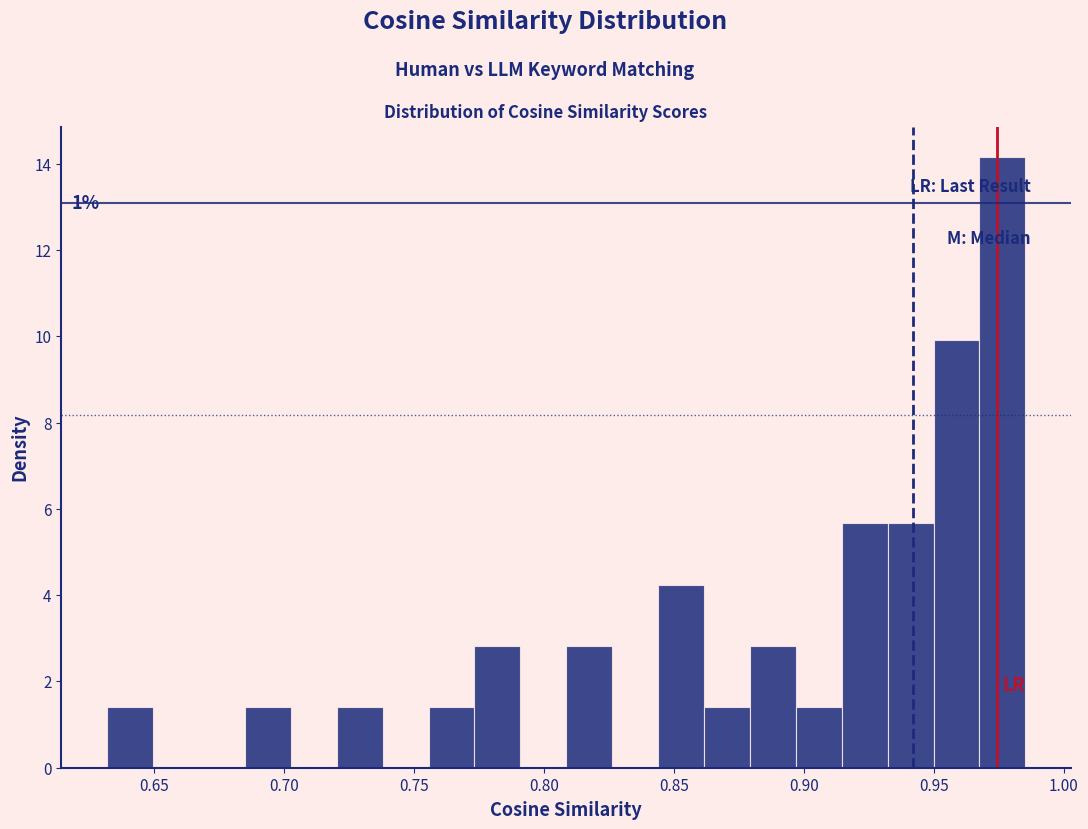

Around what value on the x-axis is the tallest bar? Give the approximate position of its centre, as read against the axis.

0.975